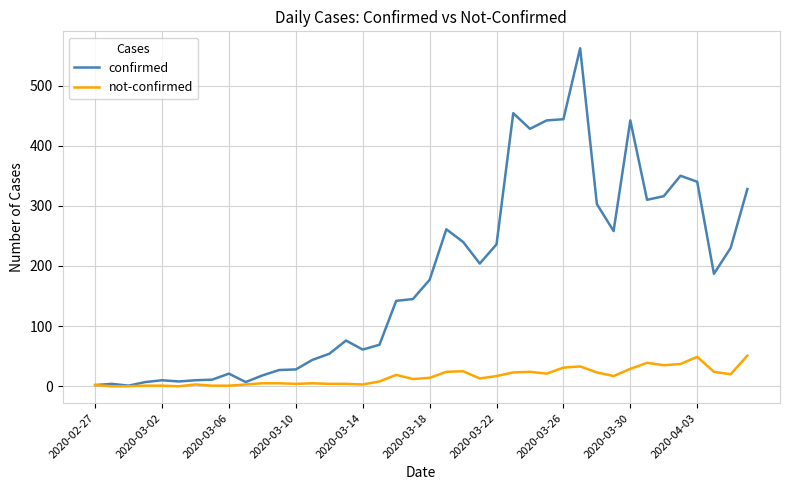

Which series has the largest total across all categories?

confirmed